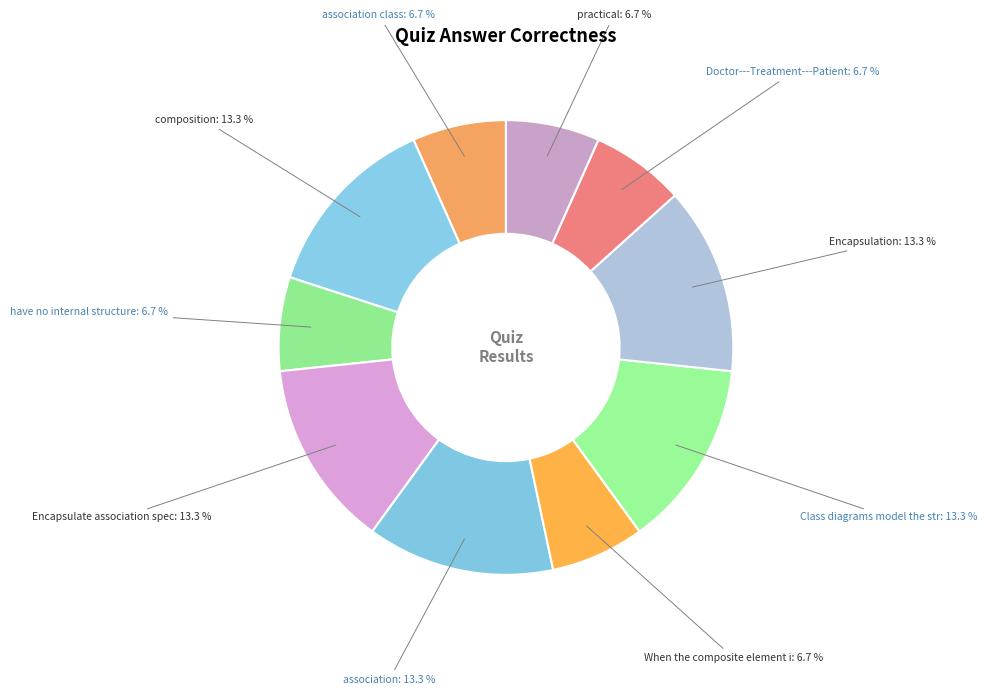

How many segments does this pie chart have?

10